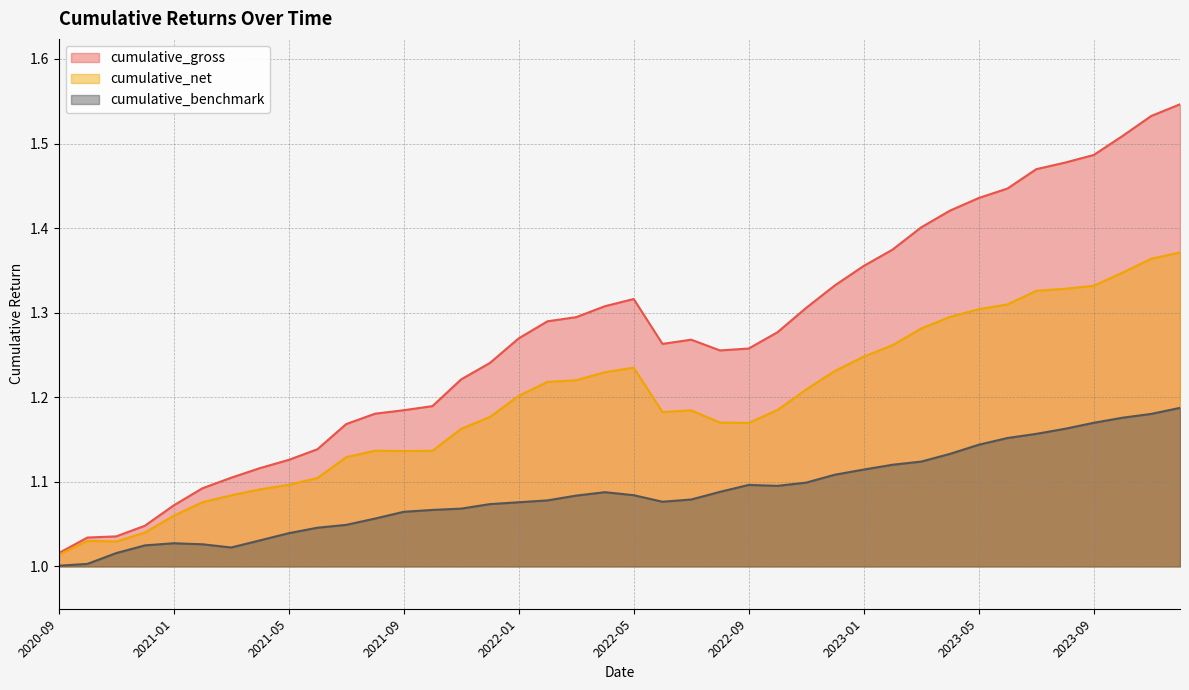

What is the label of the 3rd point from the right?

2023-10-01